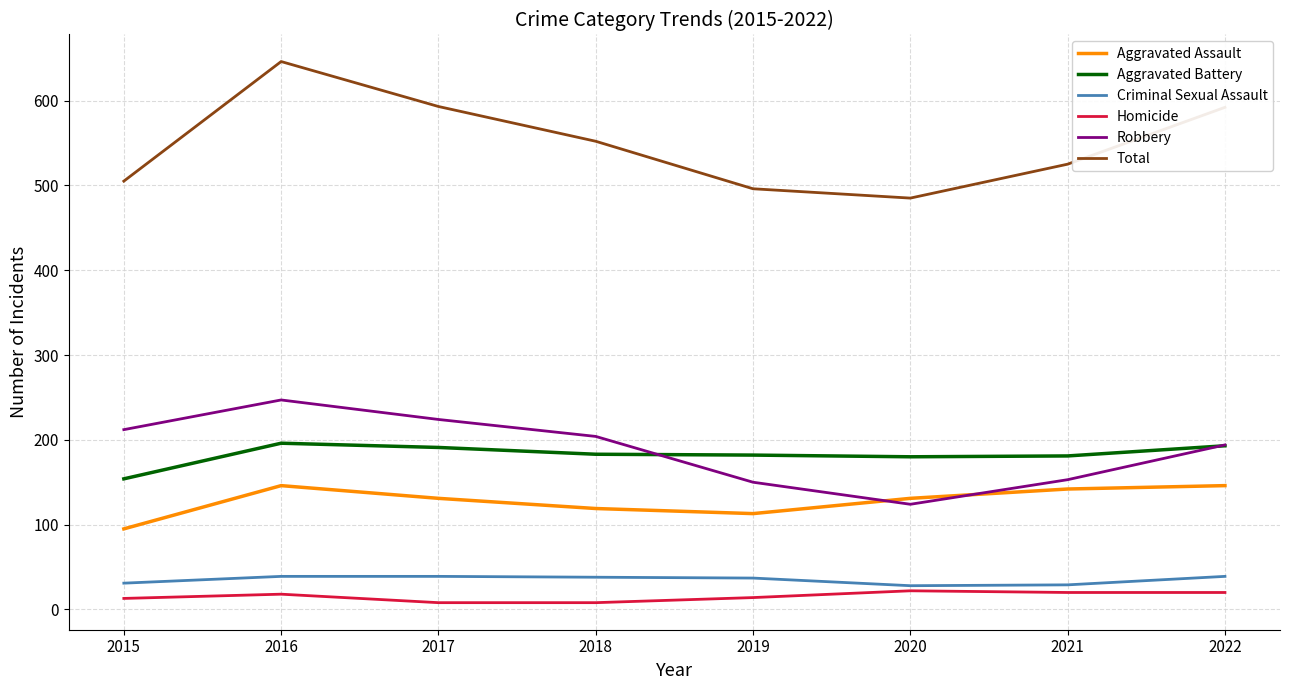

How many lines are shown in the chart?

6